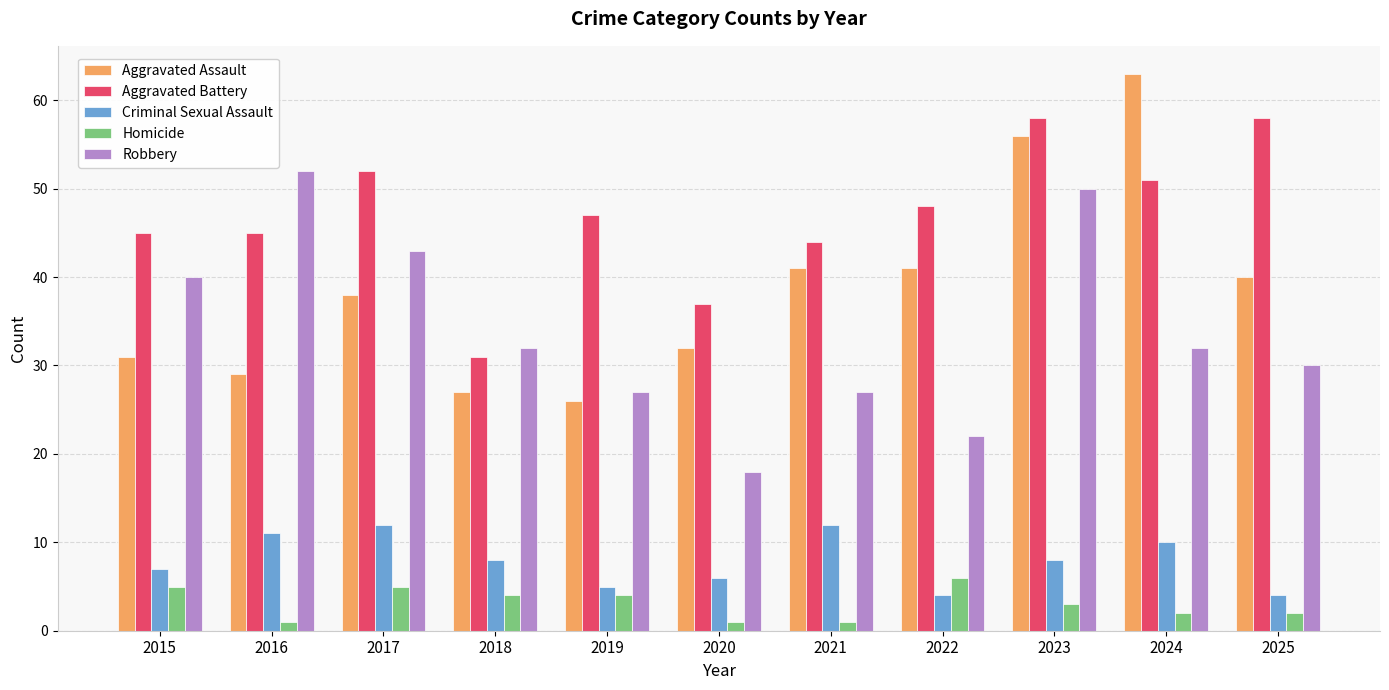

How many series are shown in this chart?

5